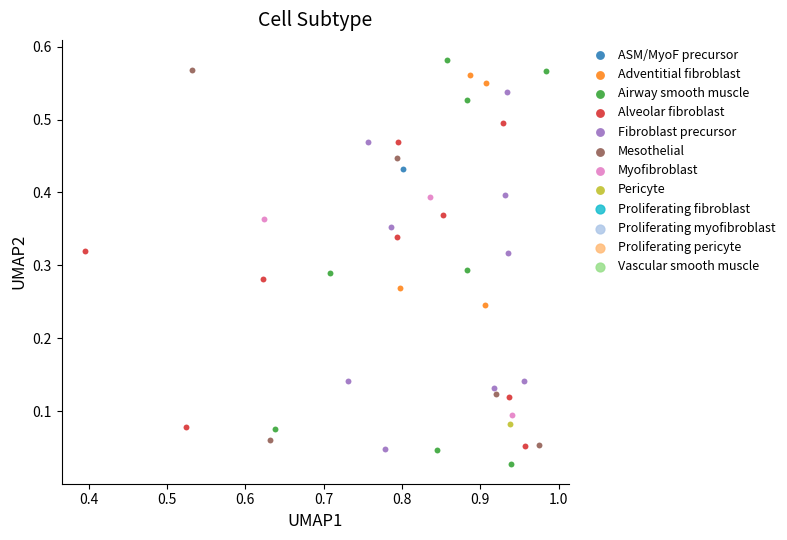

Which series reaches the minimum Y coordinate?

Airway smooth muscle